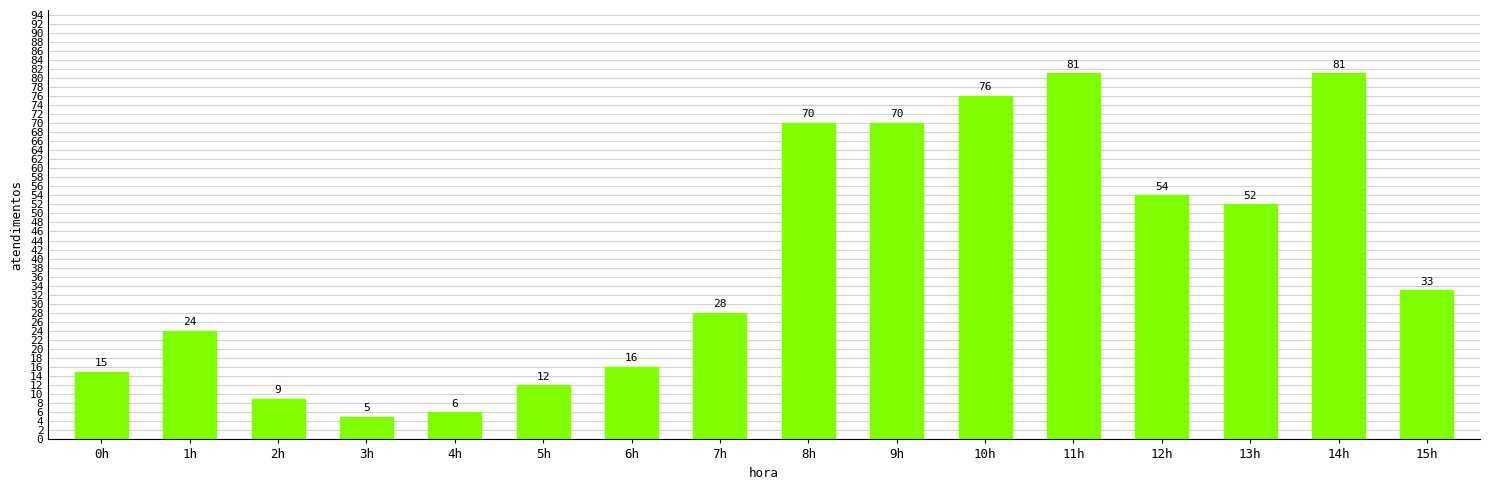

How many data points does each series have?

16